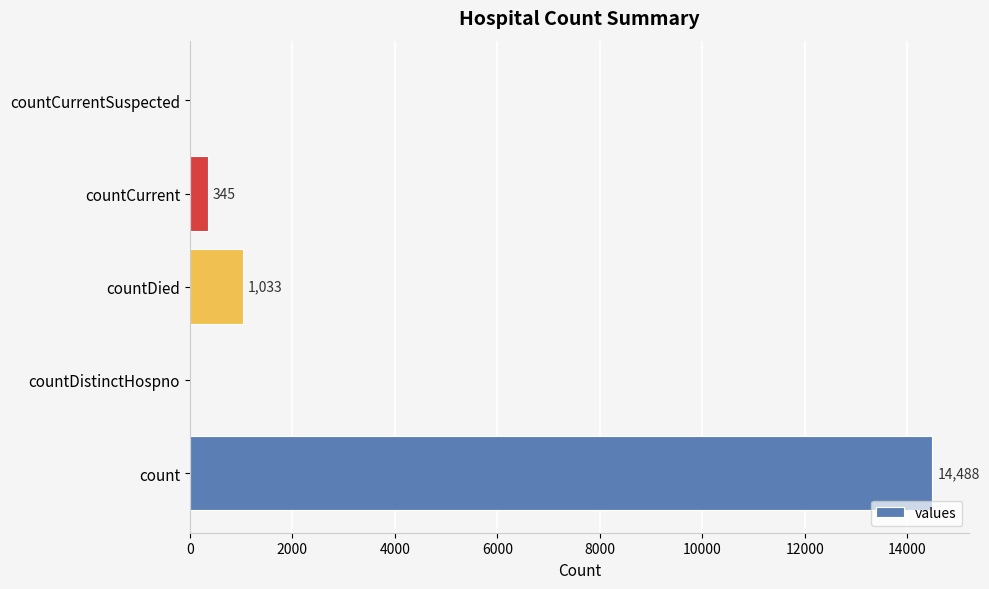

What is the change in value from countDied to countCurrentSuspected?

-1033